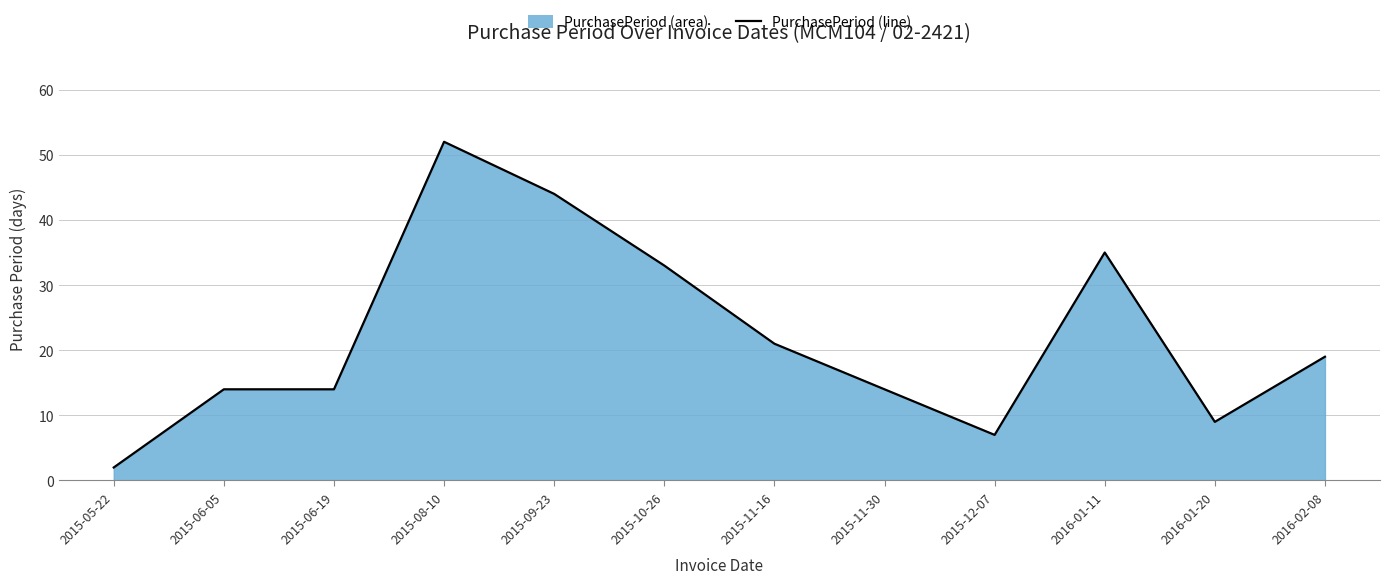

True or false: the data shows 52 at 2015-08-10.

True